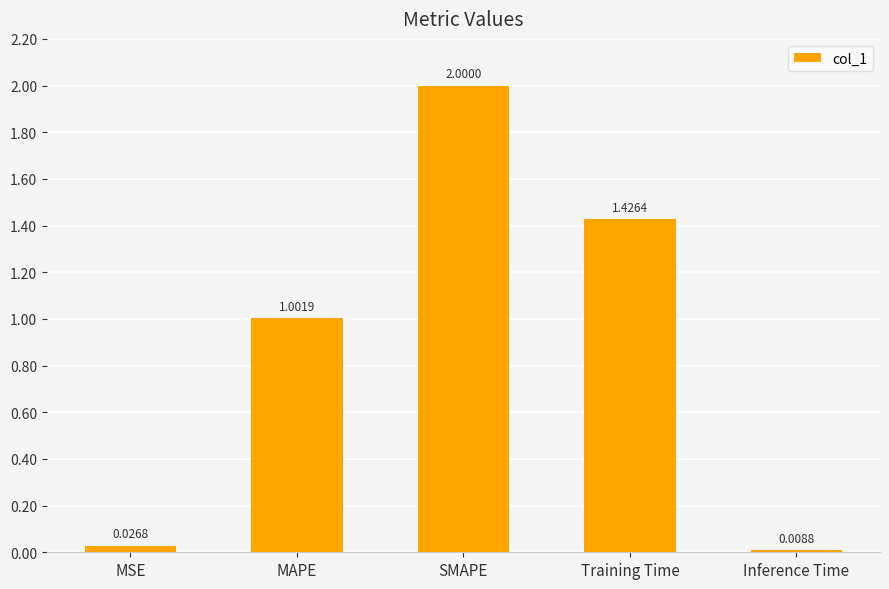

How many bars are there in total?

5